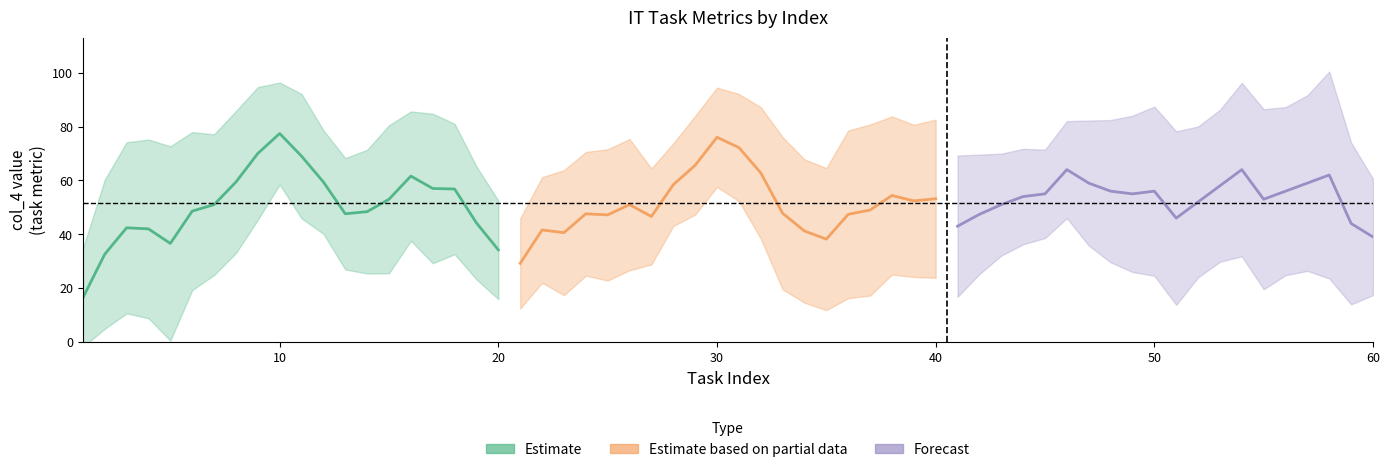

List the series in order of their overall mean, lowest first.

Estimate, Estimate based on partial data, Forecast